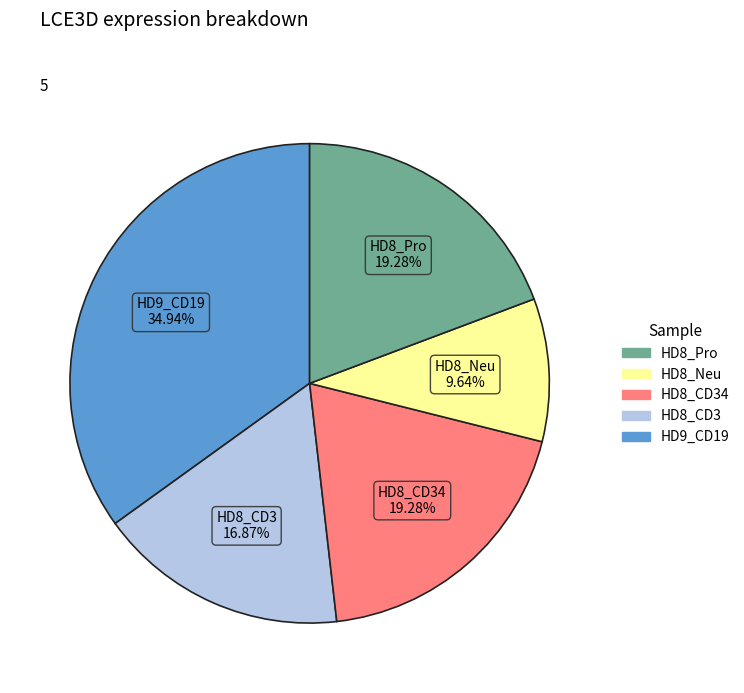

Does any single category account for the majority?

No